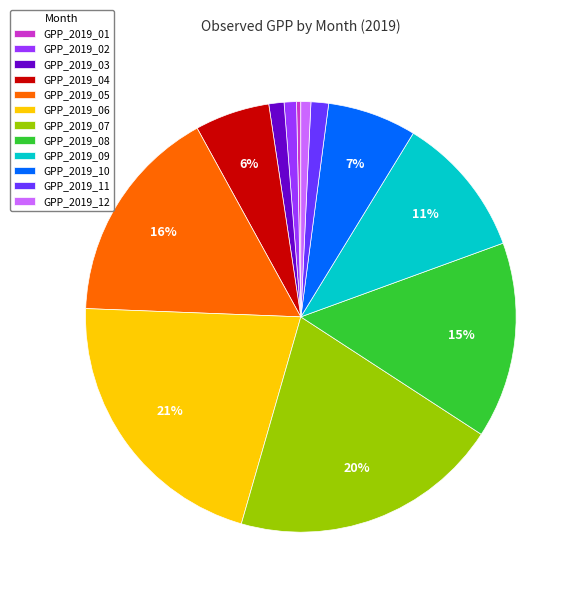

To the nearest percent, what is the difference between the GPP_2019_07 and GPP_2019_11 slice percentages?

19%